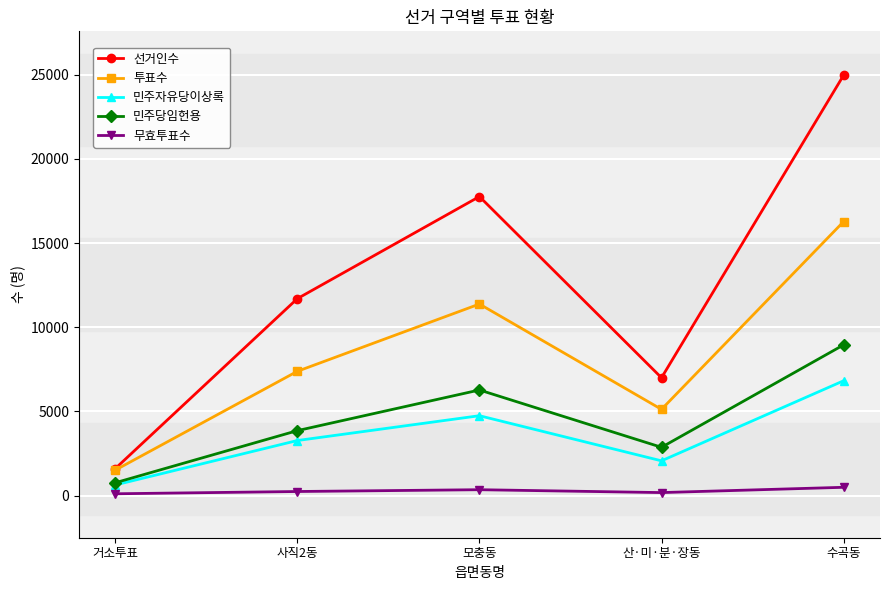

What is the spread (max minus min) of values at 거소투표?

1495